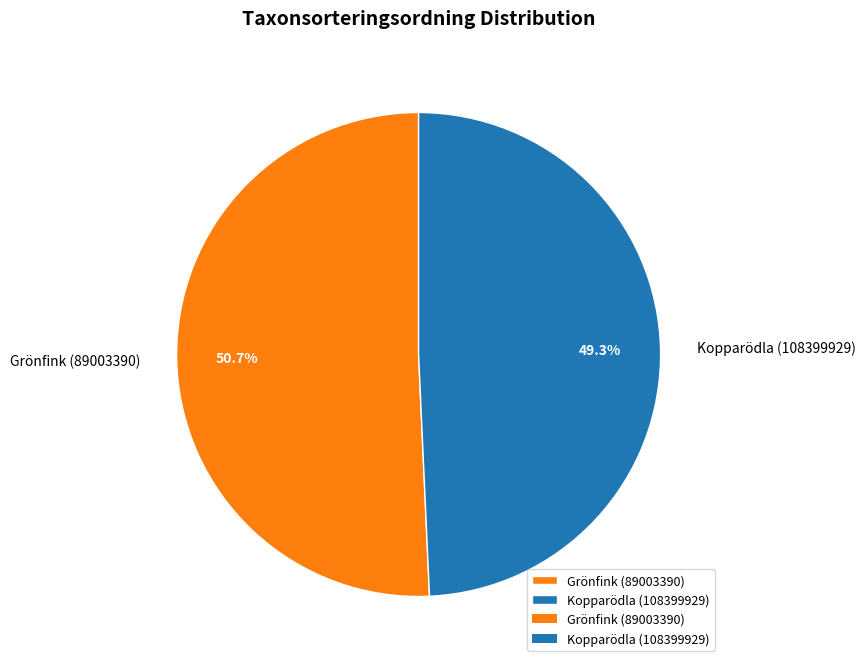

Approximately how many times larger is the value at Kopparödla (108399929) compared to Grönfink (89003390)?

1.0